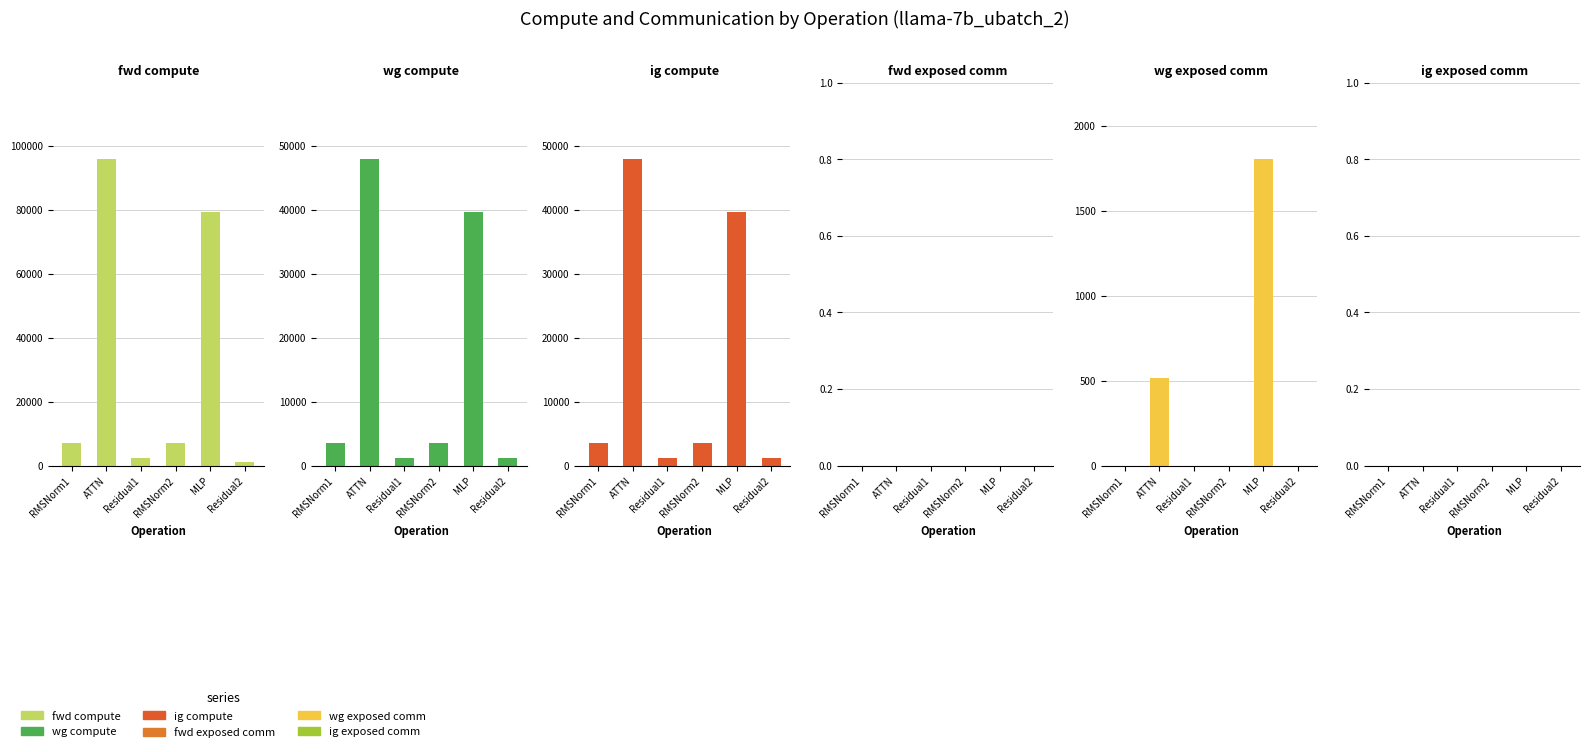

At which label is fwd exposed comm closest to 0?

RMSNorm1